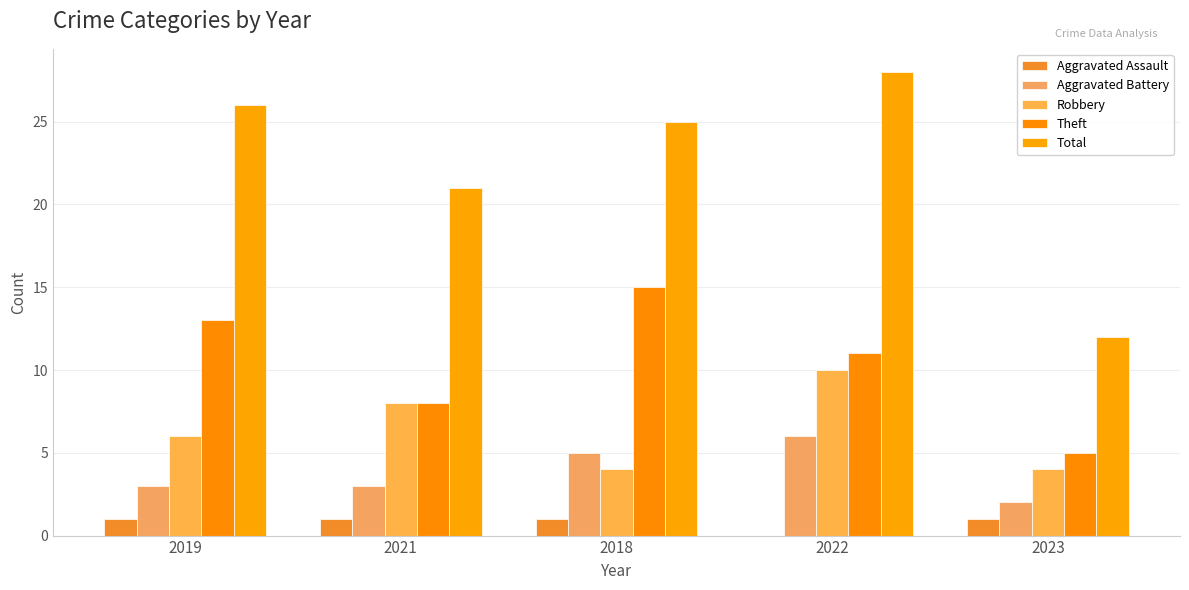

At which category is the sum across all series the highest?

2022